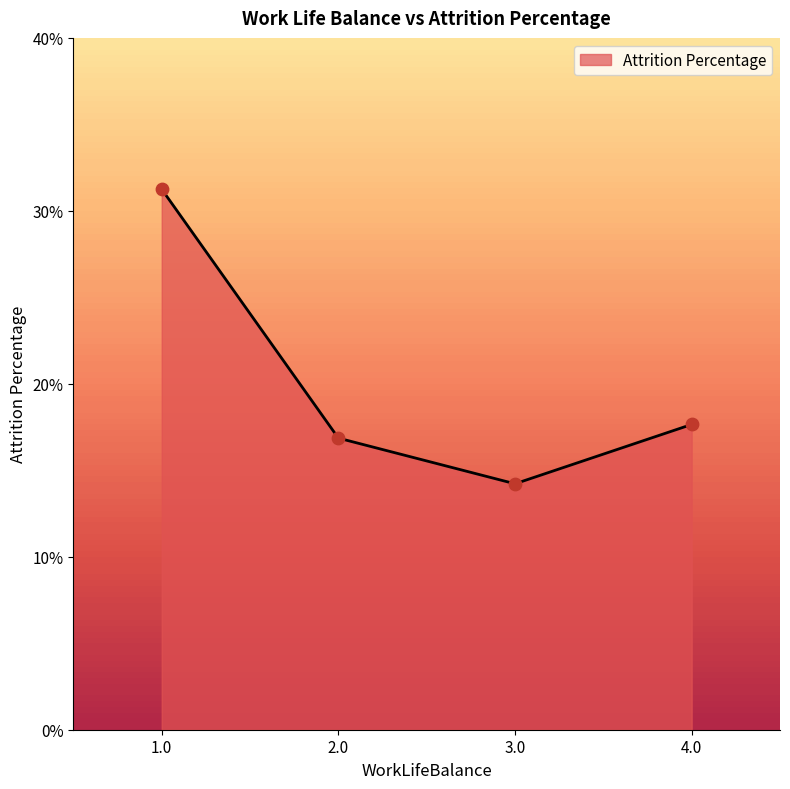

What is the change in value from 2.0 to 4.0?

+0.8